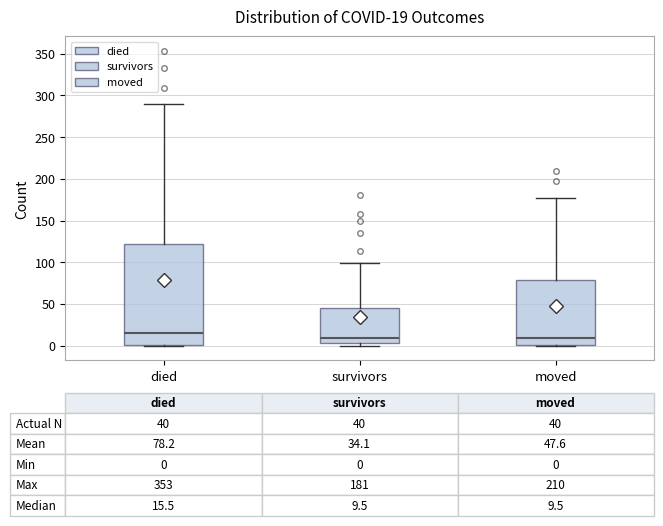

Which box has the highest median line?

died